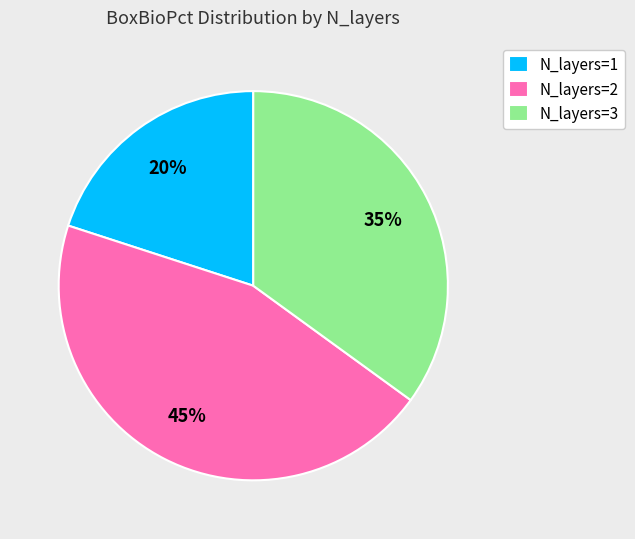

How many segments does this pie chart have?

3